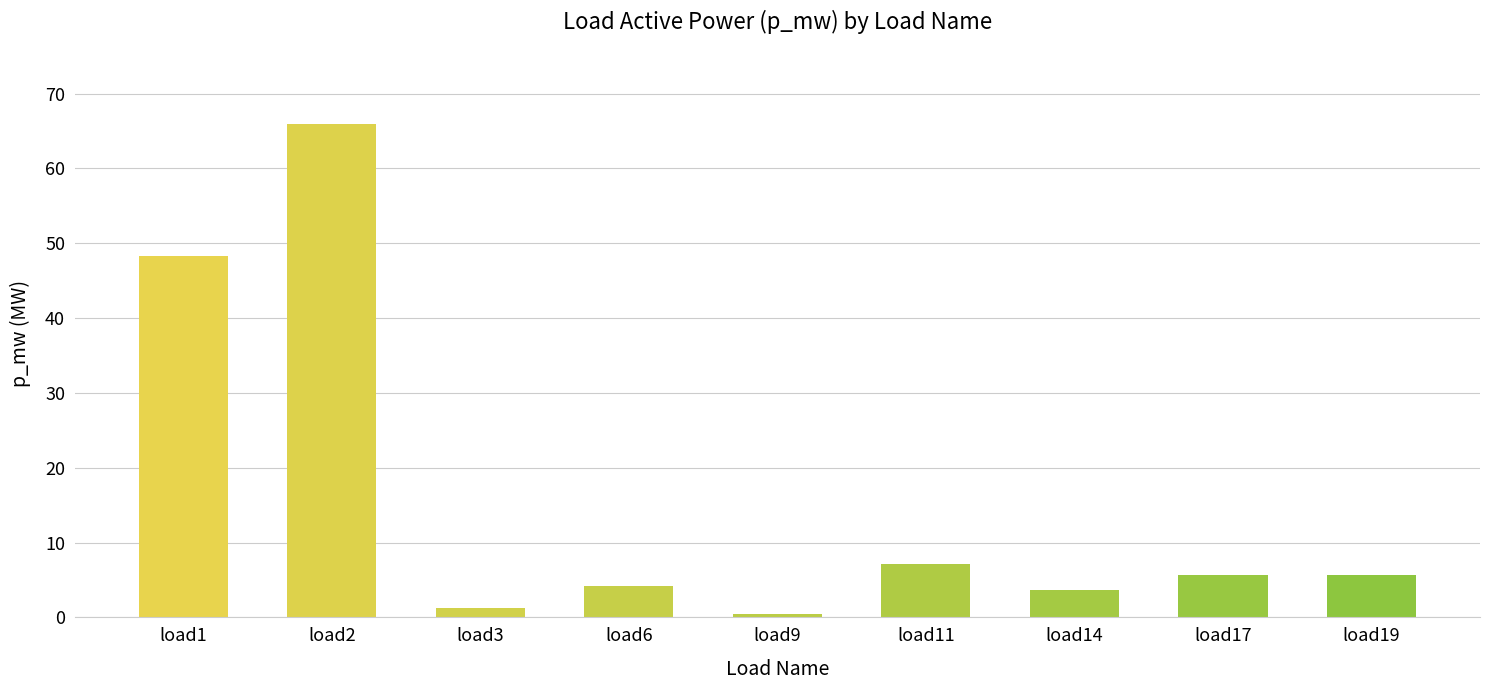

What is the average value?

15.8